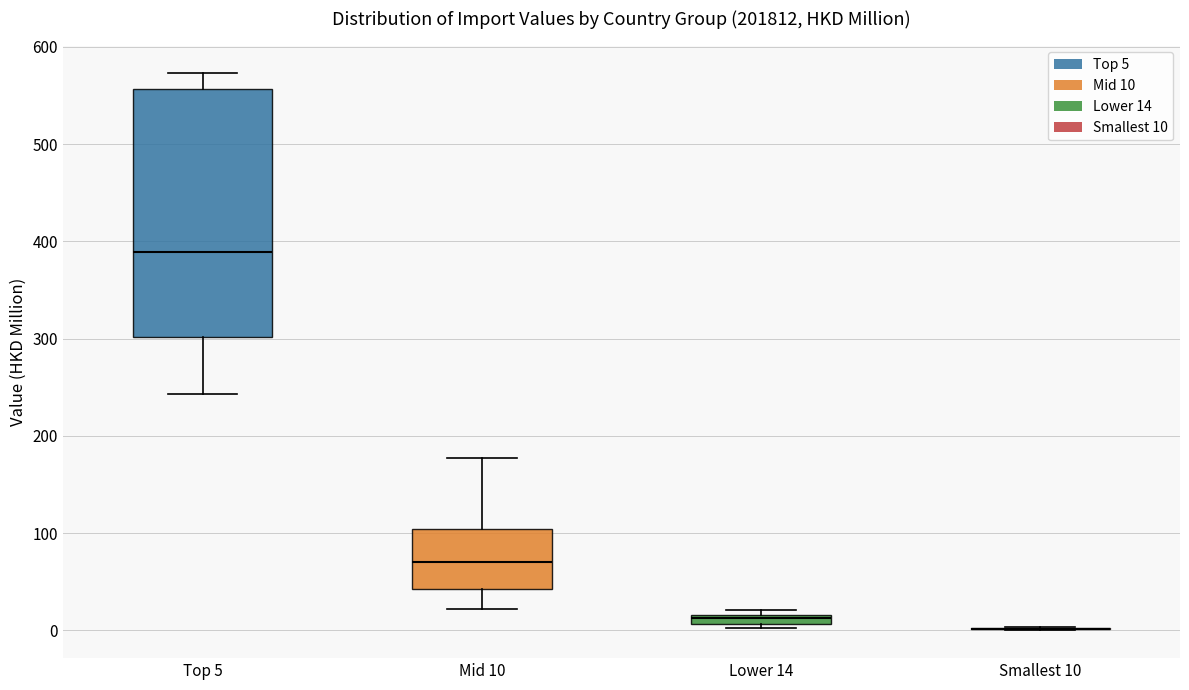

Where is the upper edge of the box for Lower 14 on the y-axis? The values are not printed on the chart, so give them approximately, as read against the axis.

20